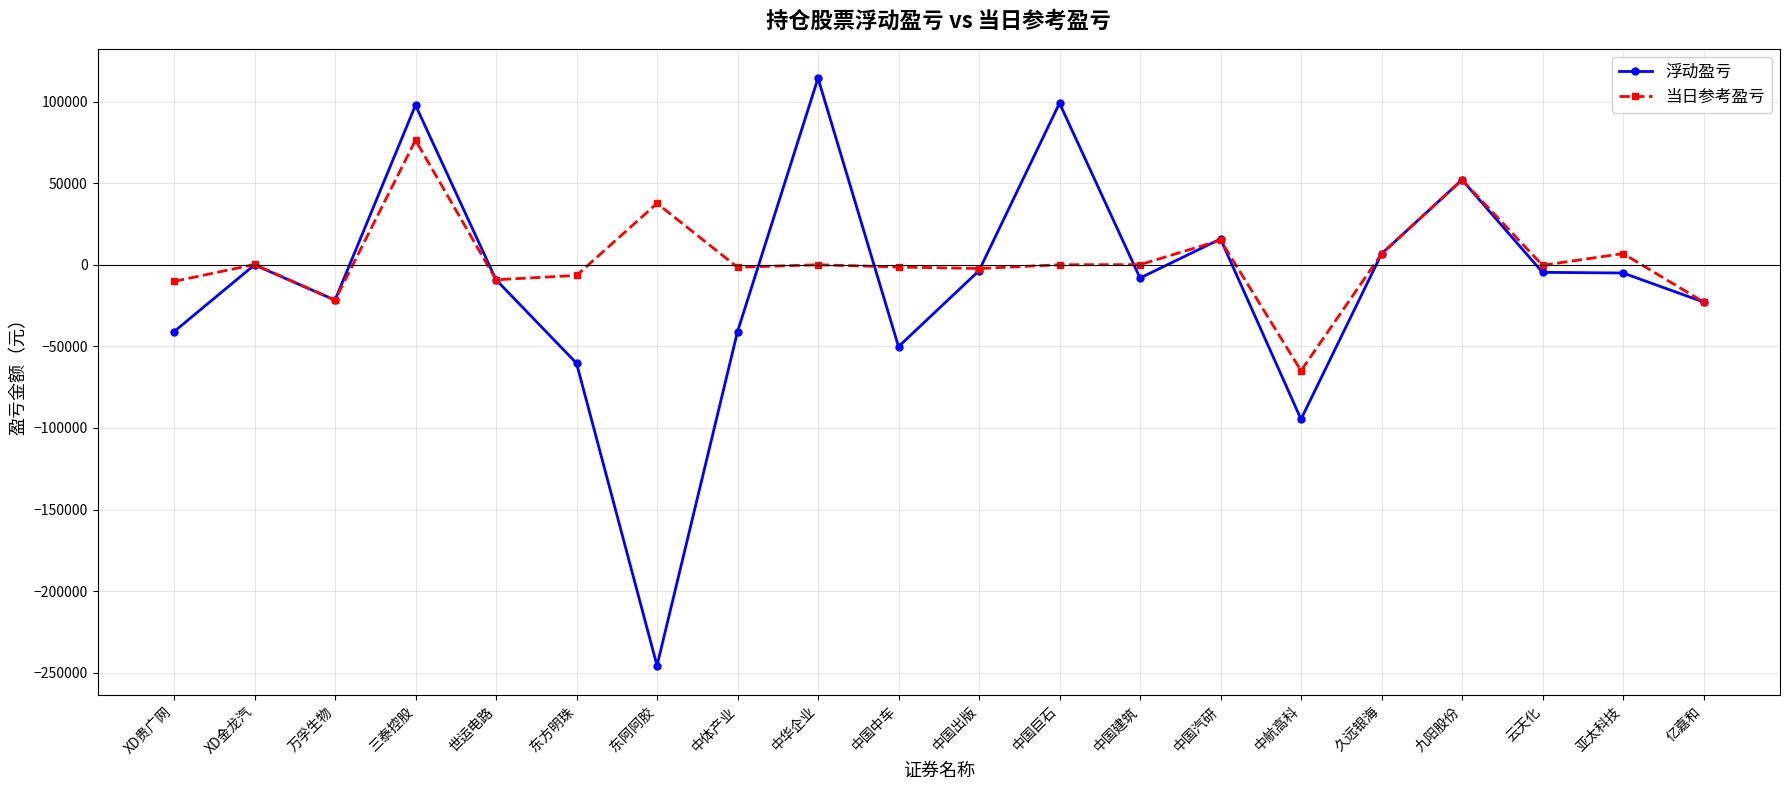

What is the value of the 浮动盈亏 point at the 12th from the left?

99034.6